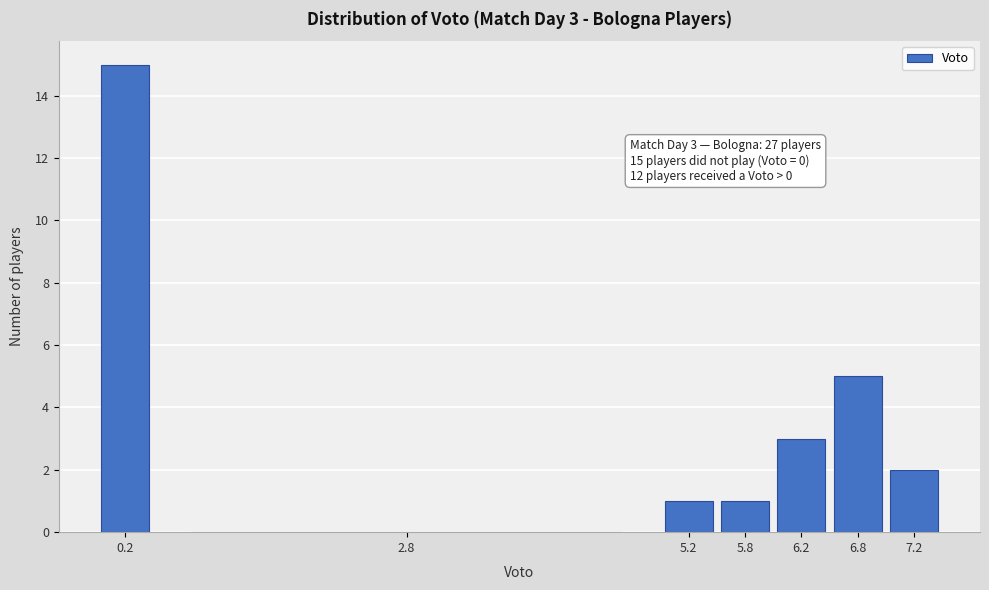

Which range on the x-axis has the tallest bar?

0.0 to 0.5